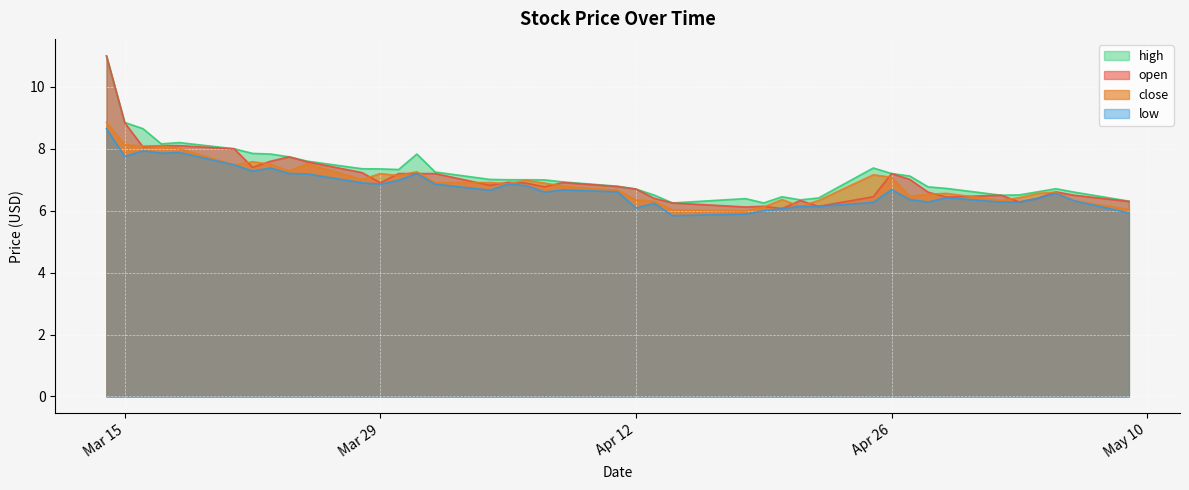

True or false: high and low intersect in this chart.

False